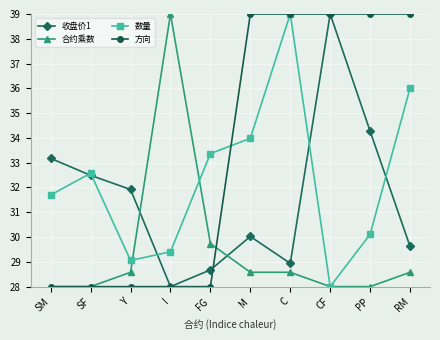

How many values in the 收盘价1 series exceed 31?

5